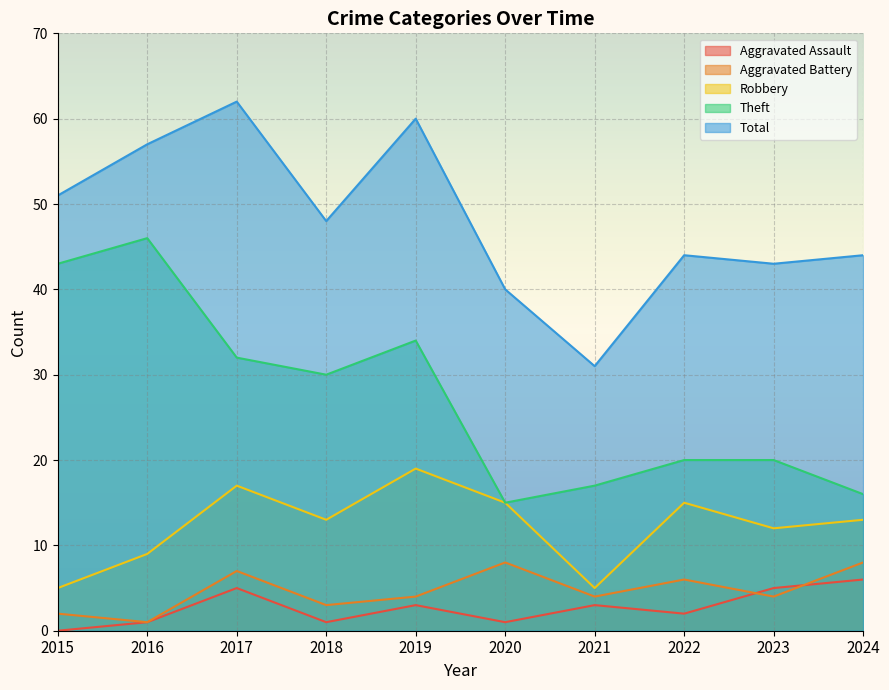

What is the maximum value shown in the chart?

62